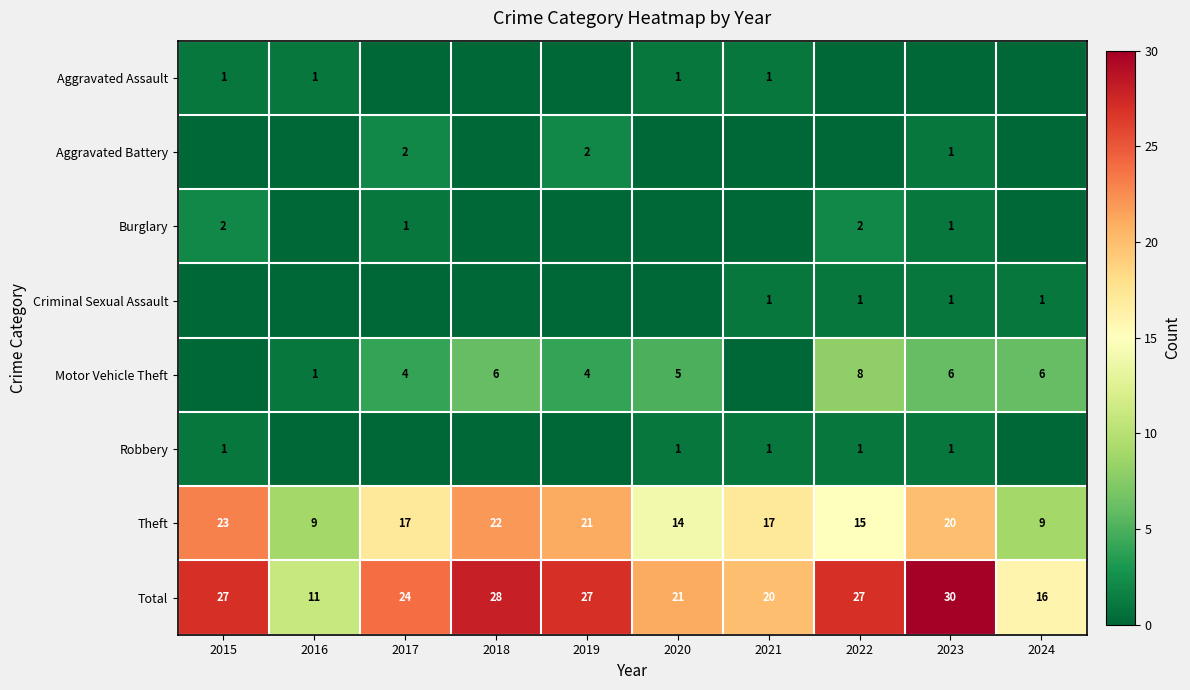

True or false: Robbery has a value of 1 at 2021.

True